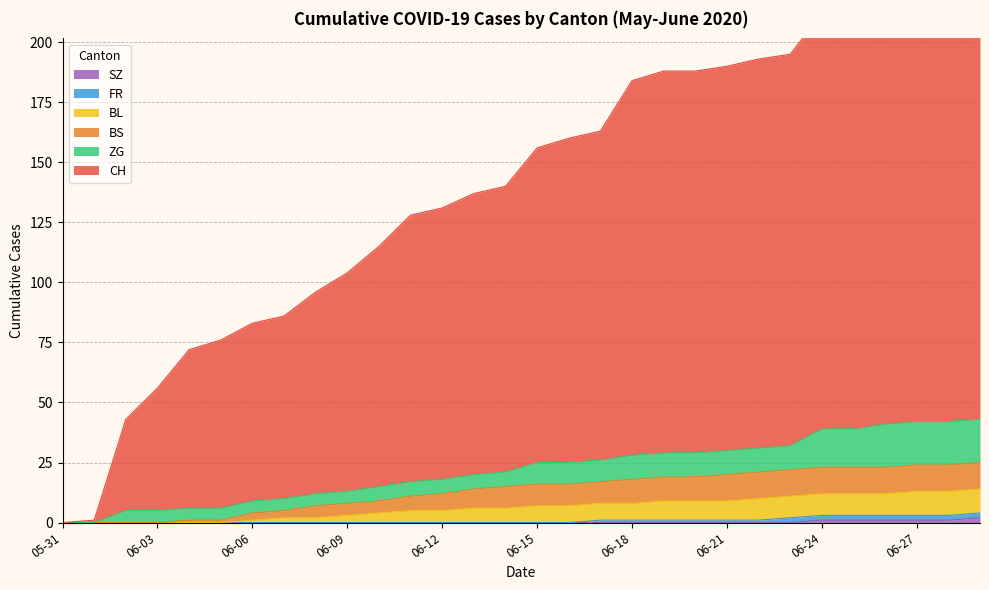

Where does the BS series first go above 16?

2020-06-17